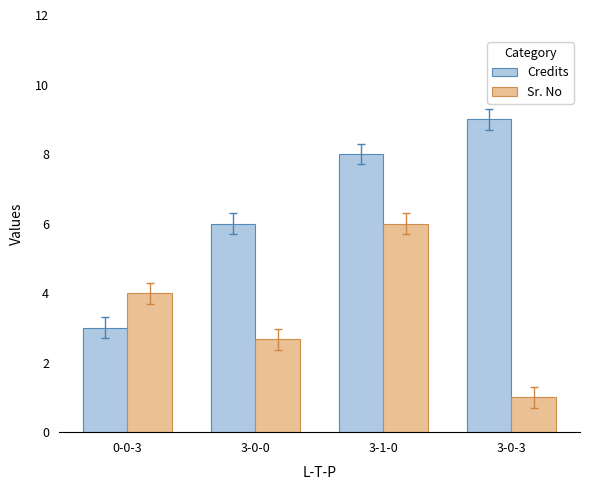

At how many categories does at least one series exceed 2?

4